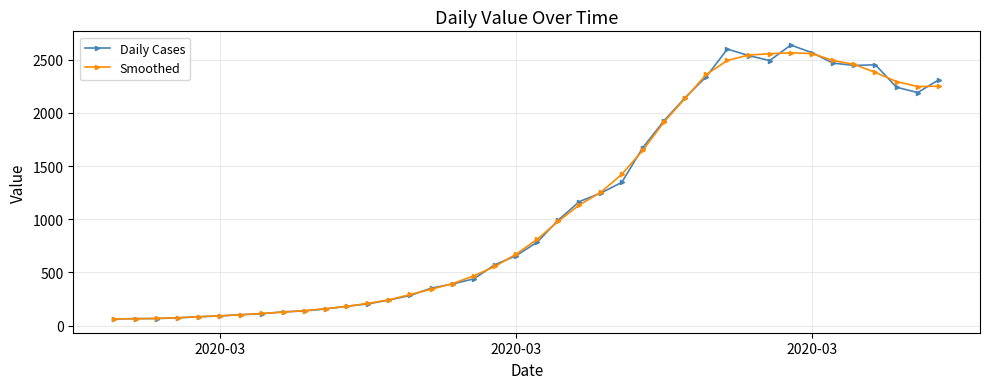

True or false: Smoothed has more than 0 points higher than both neighbors.

True